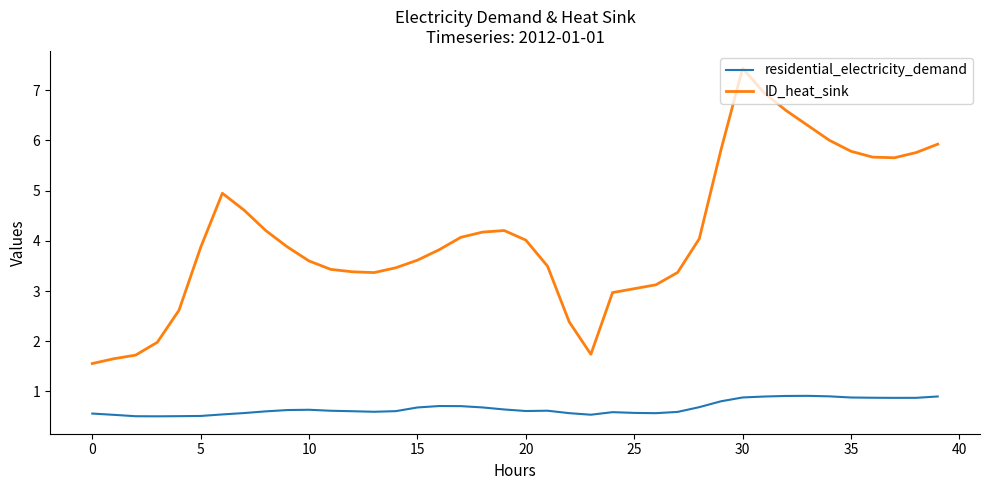

How many lines are shown in the chart?

2